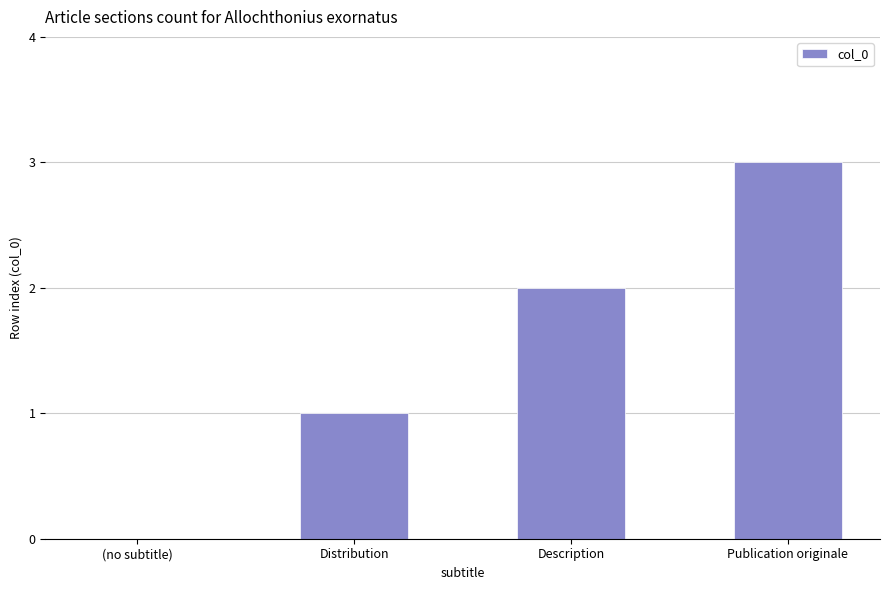

Which label corresponds to the largest value in the chart?

Publication originale